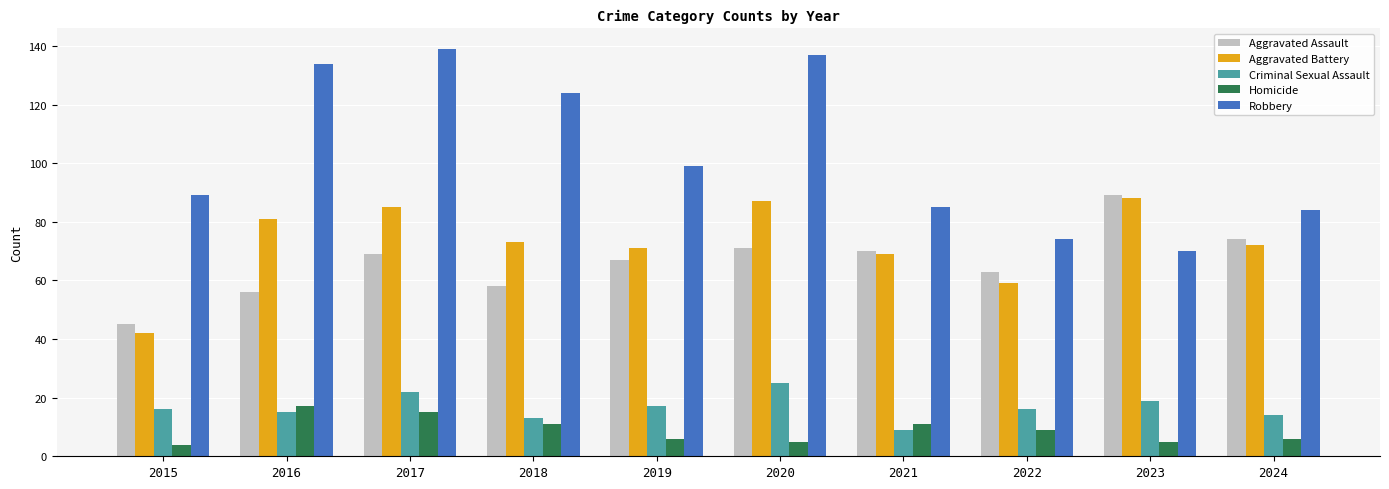

What is the highest value of the Robbery series?

139